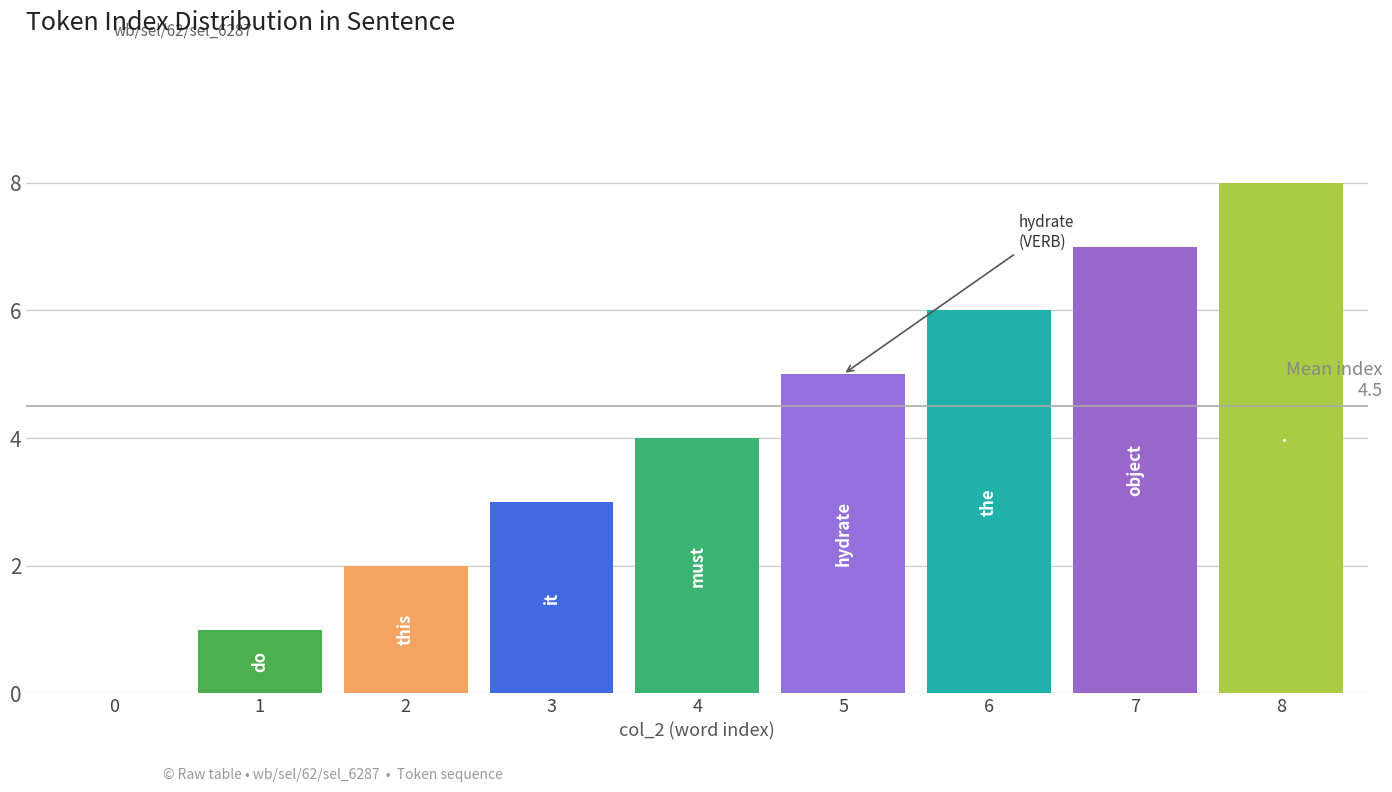

Count the number of categories in the chart.

9